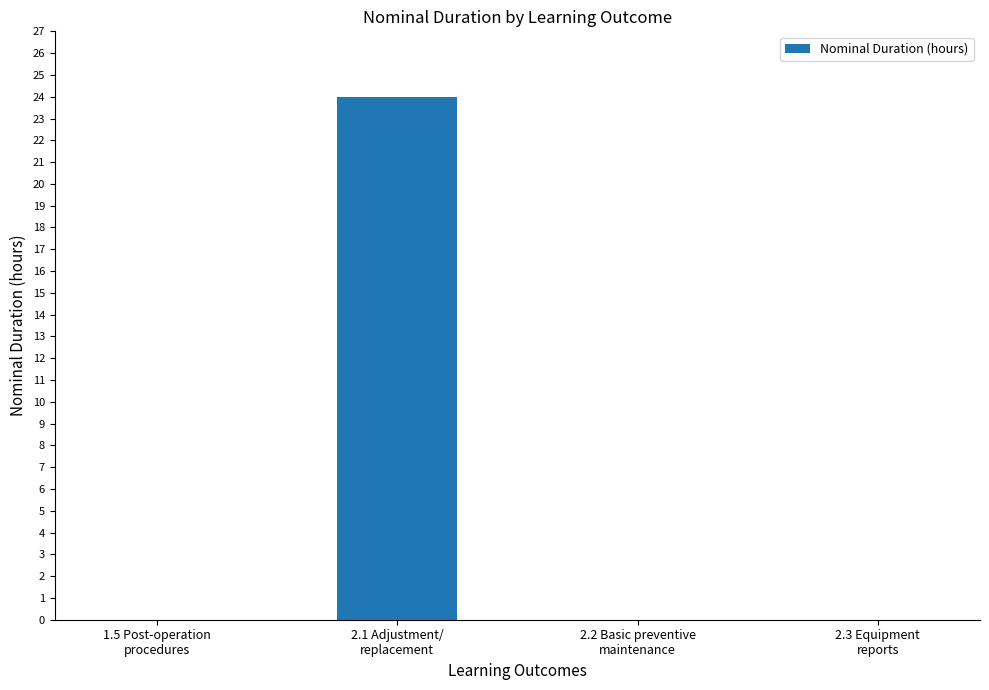

What is the maximum value shown in the chart?

24